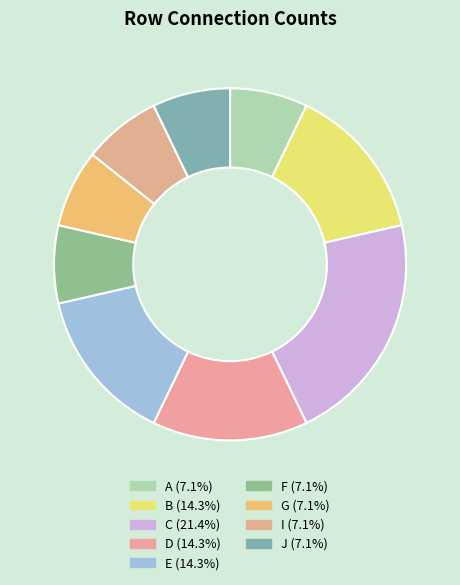

How many slices are in this pie chart?

9